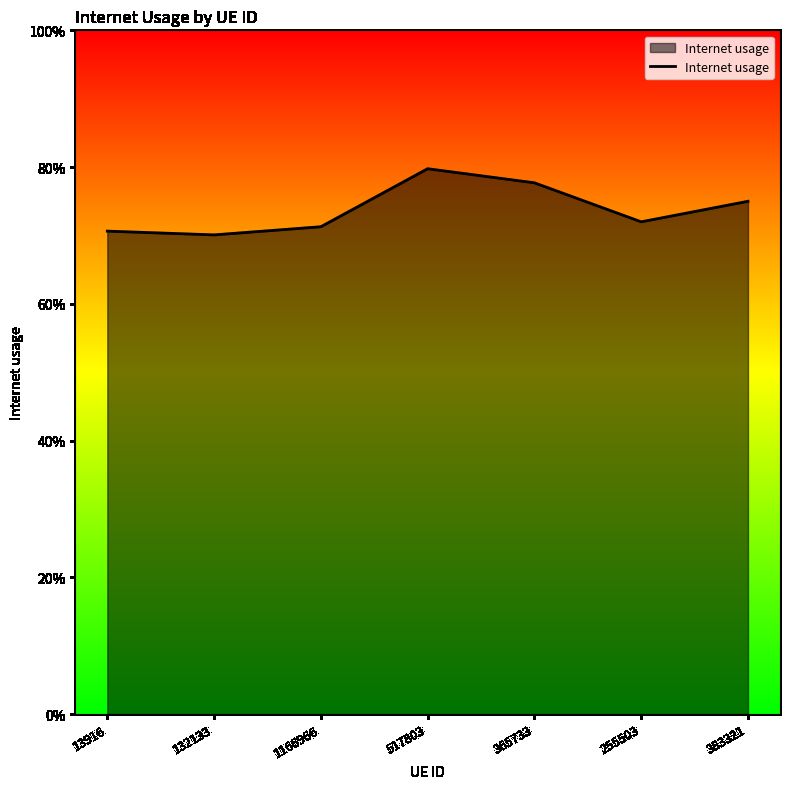

What is the label of the 1st point from the left?

13916